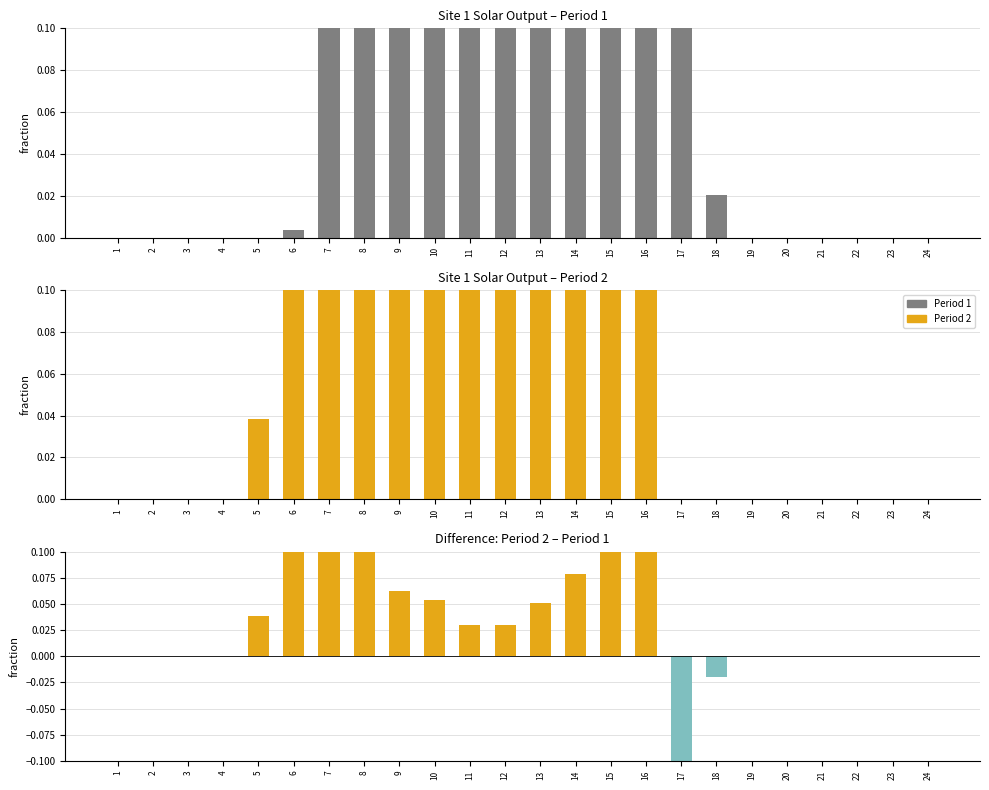

What is the difference between the second highest and minimum values in the Period 1 series?

0.6